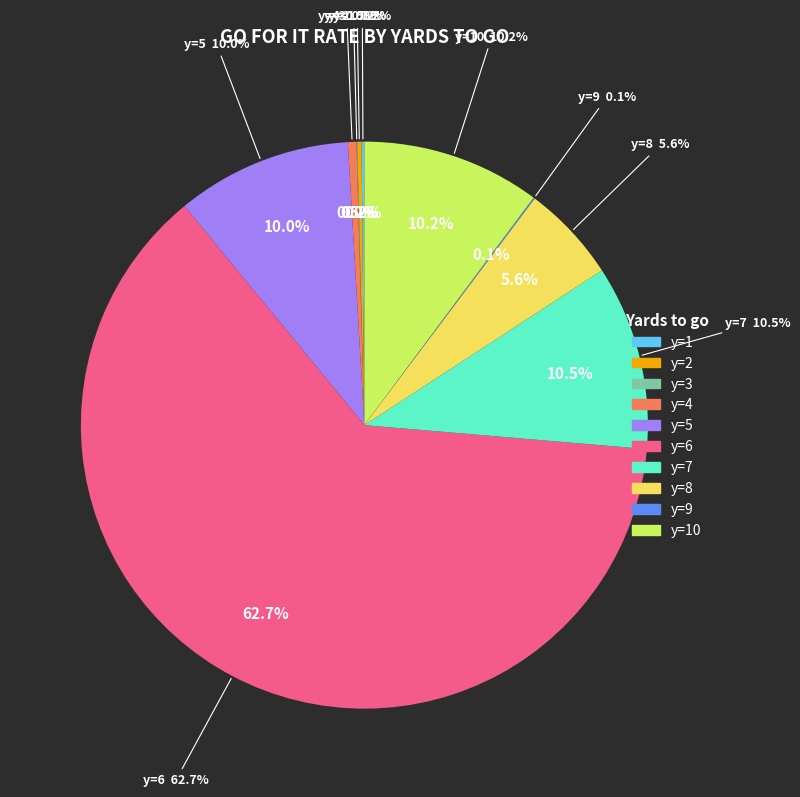

How much of the chart is everything except y=10?

89.8%